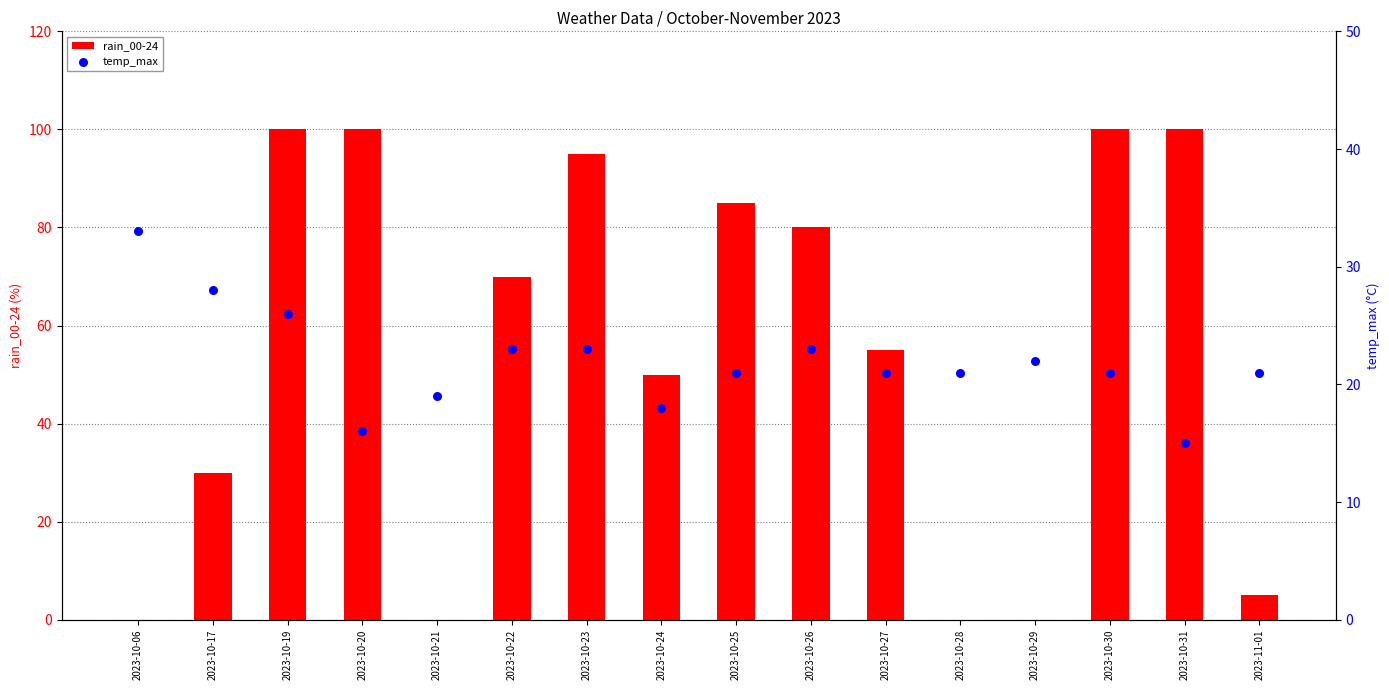

What are all the series names shown in the legend?

rain_00-24, temp_max